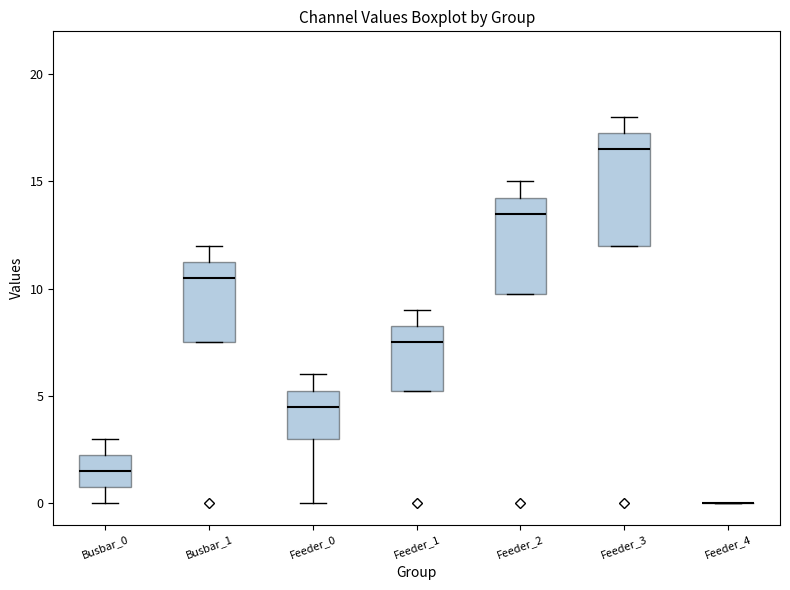

Reading left to right, read every box against the y-axis: the position of its median line, the range the box covers, and the ends of its whiskers. The values are not printed on the chart, so give them approximately, as read against the axis.

Busbar_0: median 1.5, box 1.0 to 2.5, whiskers 0.0 to 3.0
Busbar_1: median 10.5, box 7.5 to 11.5, whiskers 7.5 to 12.0
Feeder_0: median 4.5, box 3.0 to 5.5, whiskers 0.0 to 6.0
Feeder_1: median 7.5, box 5.5 to 8.5, whiskers 5.5 to 9.0
Feeder_2: median 13.5, box 10.0 to 14.5, whiskers 10.0 to 15.0
Feeder_3: median 16.5, box 12.0 to 17.5, whiskers 12.0 to 18.0
Feeder_4: box collapsed to a line at 0.0, whiskers 0.0 to 0.0